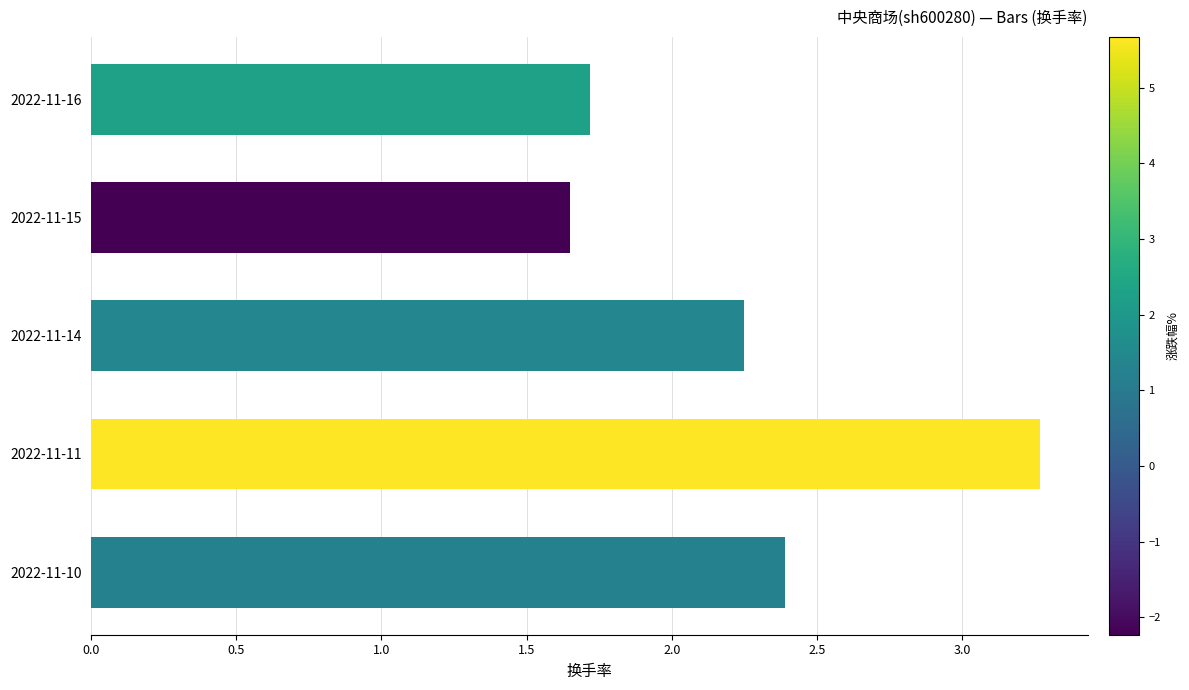

What is the maximum value shown in the chart?

3.3